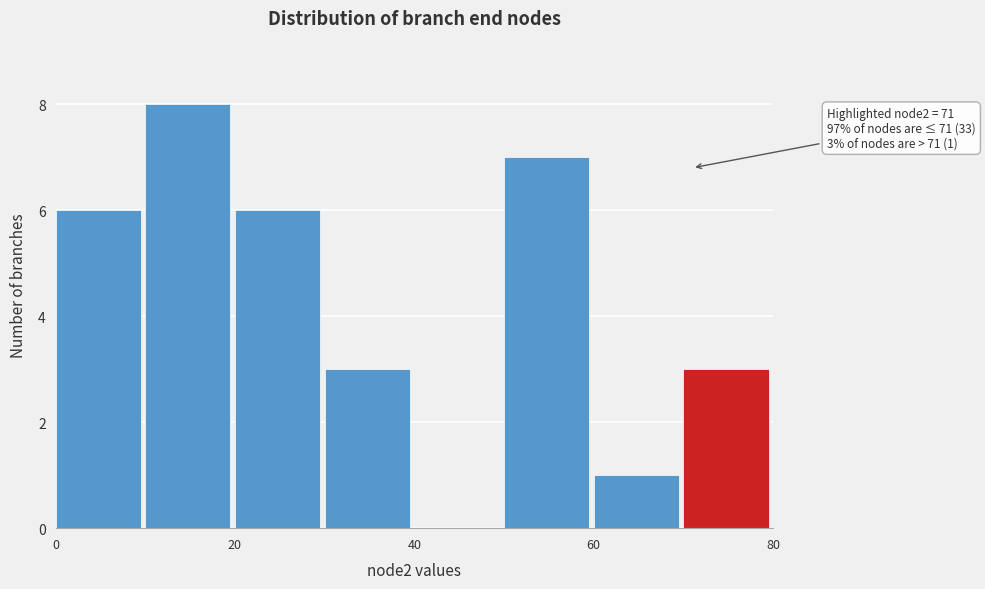

Over which range of the x-axis is the bar tallest?

10 to 20